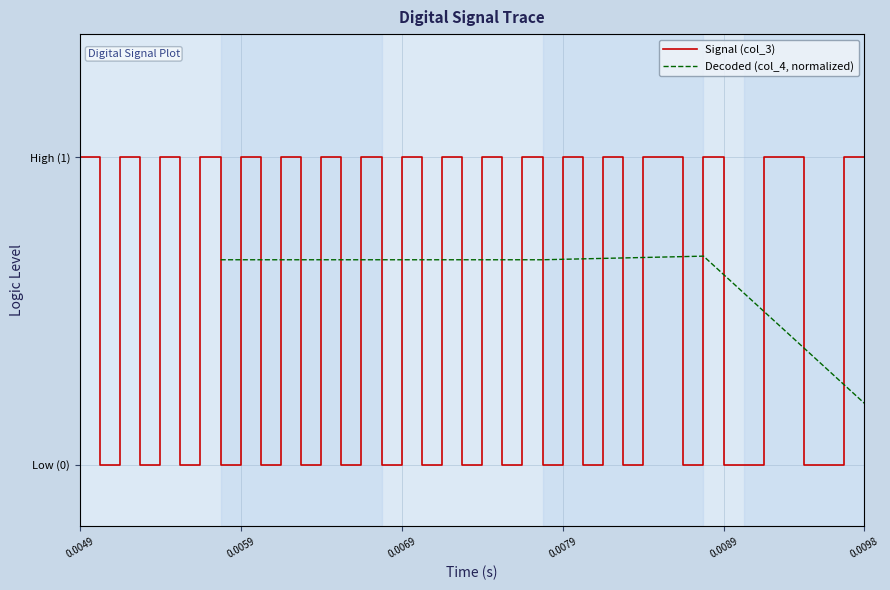

Which category has the highest value across all series?

0.0049